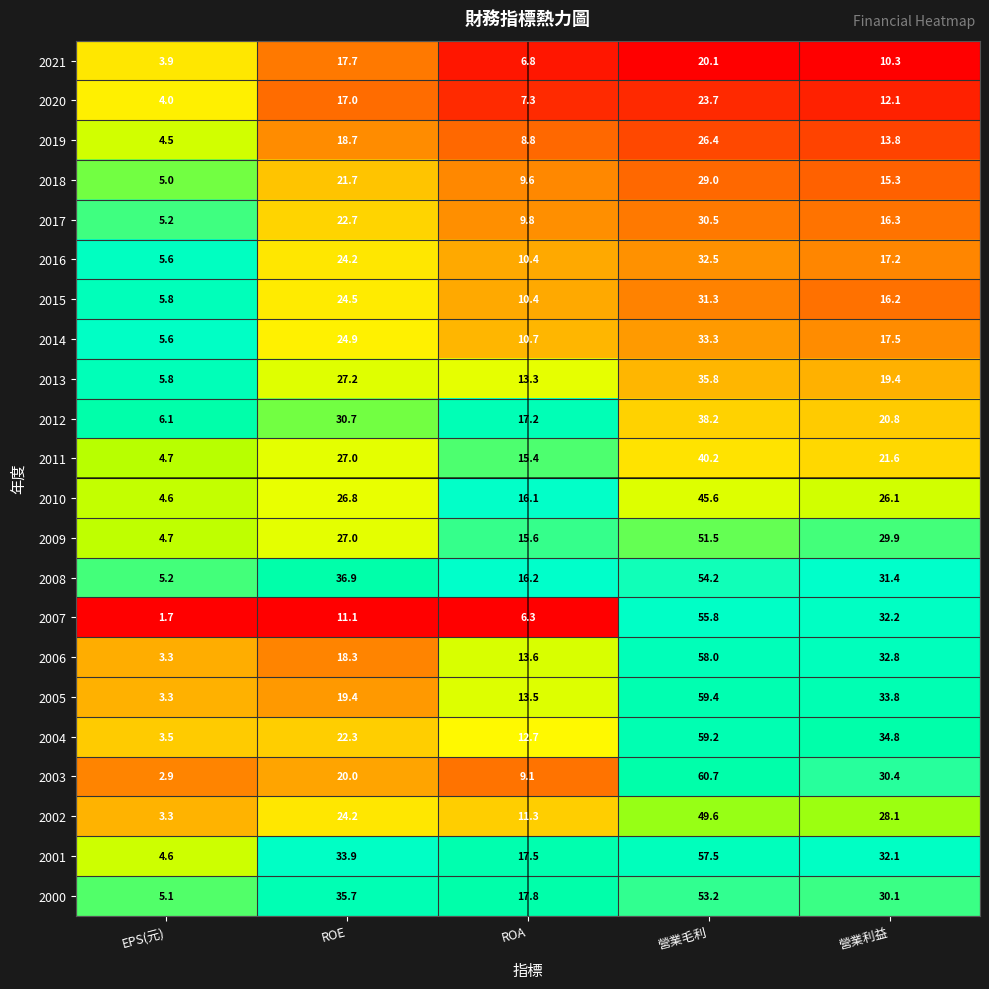

What is the difference between the maximum and minimum values in the 2004 series?

55.7